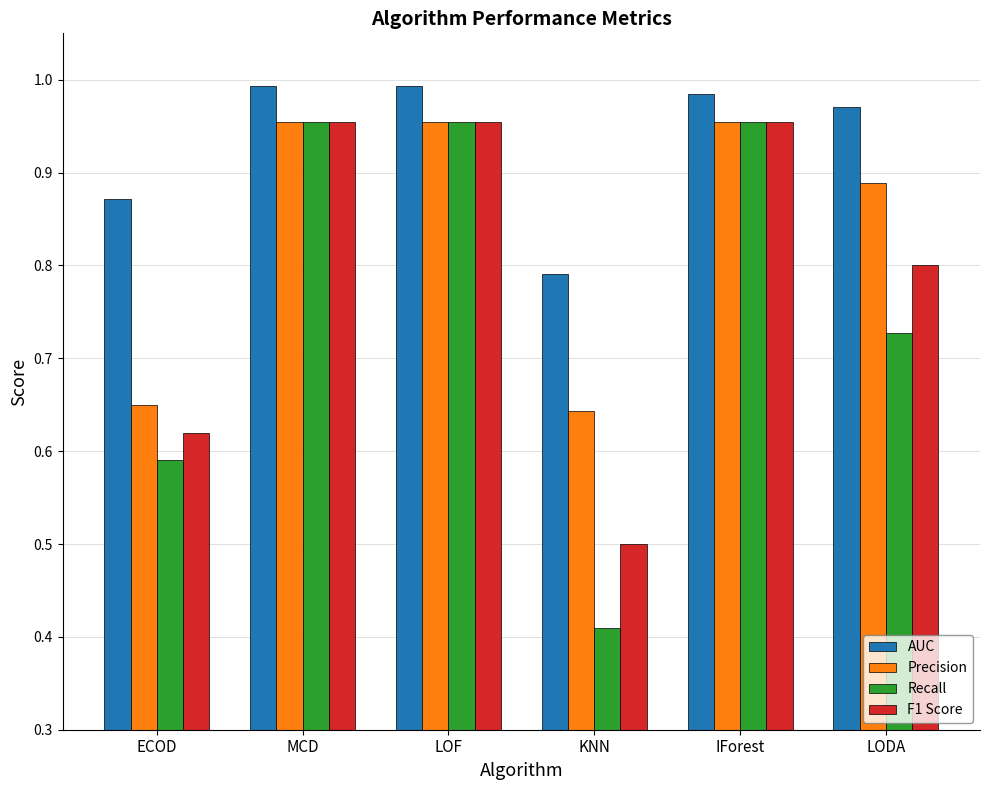

What is the sum of all Precision values?

5.0